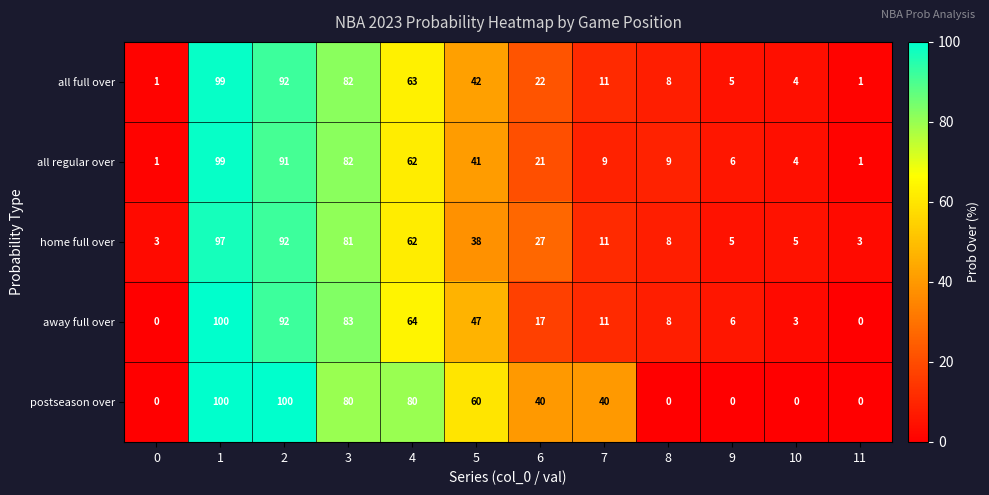

The value of all full over at 3 is 37. True or false?

False